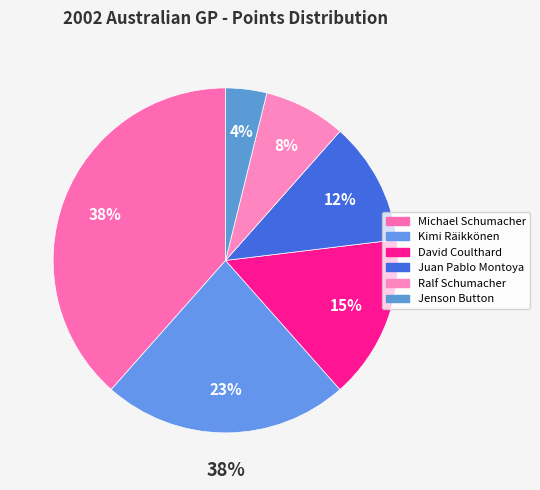

Approximately how many times larger is the value at Michael Schumacher compared to Juan Pablo Montoya?

3.3